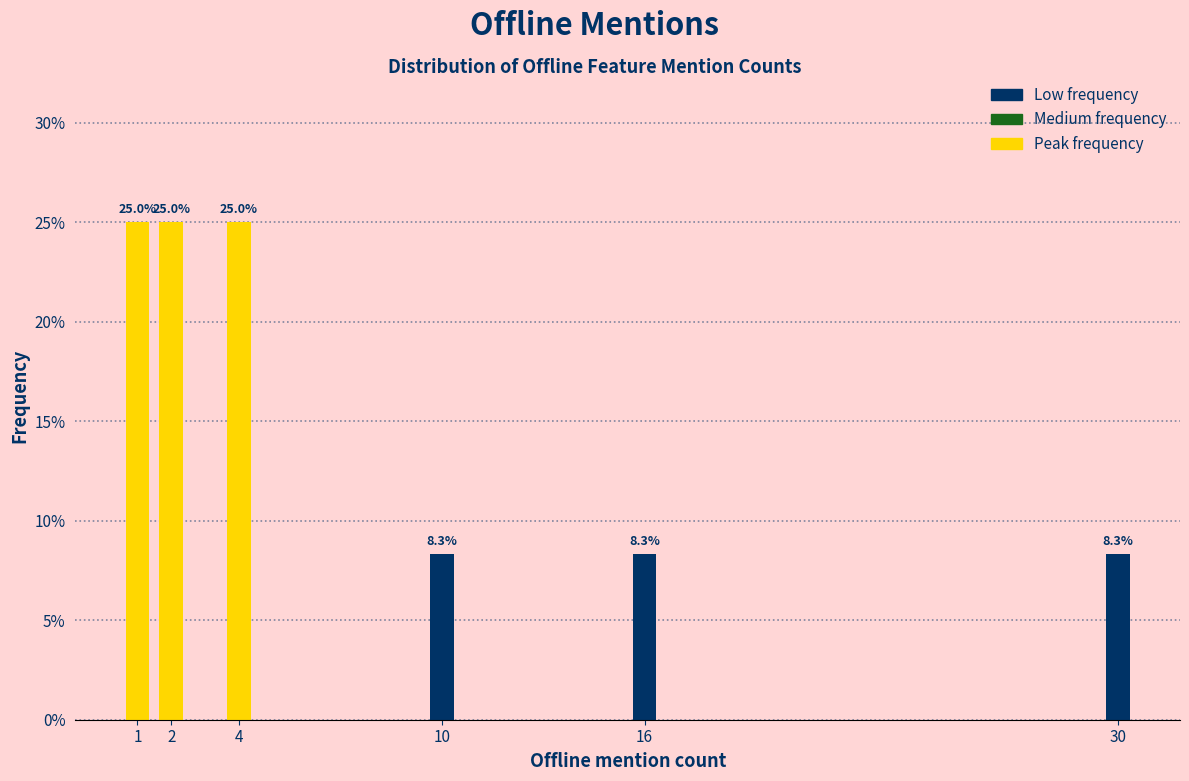

Reading left to right, what are all the values shown in this chart?

25.0	25.0	25.0	8.3	8.3	8.3